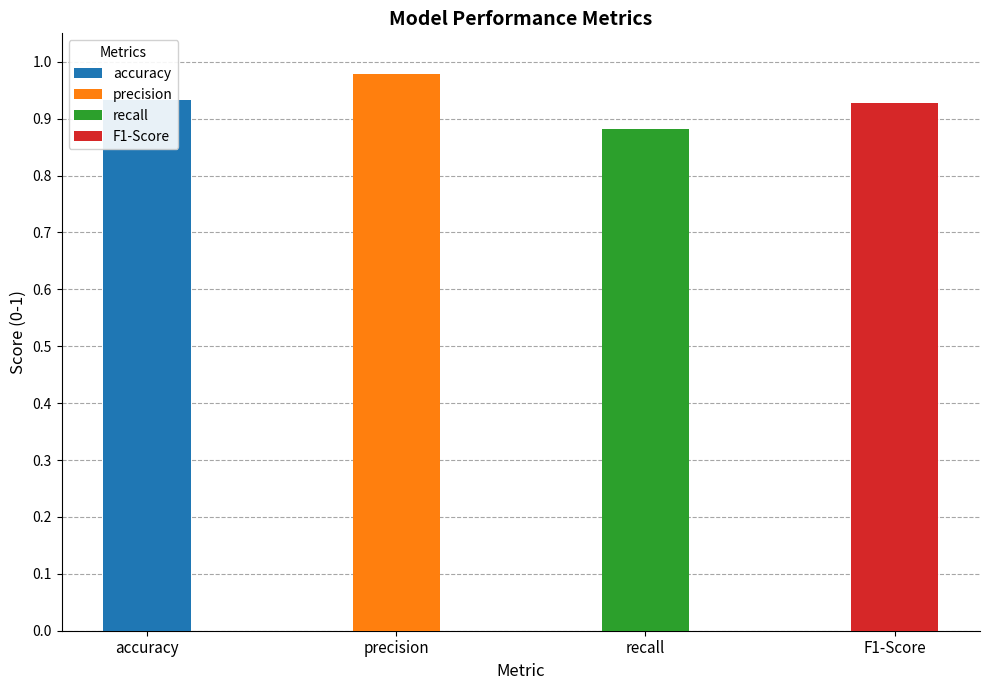

What is the sum of the values at accuracy and precision?

1.9